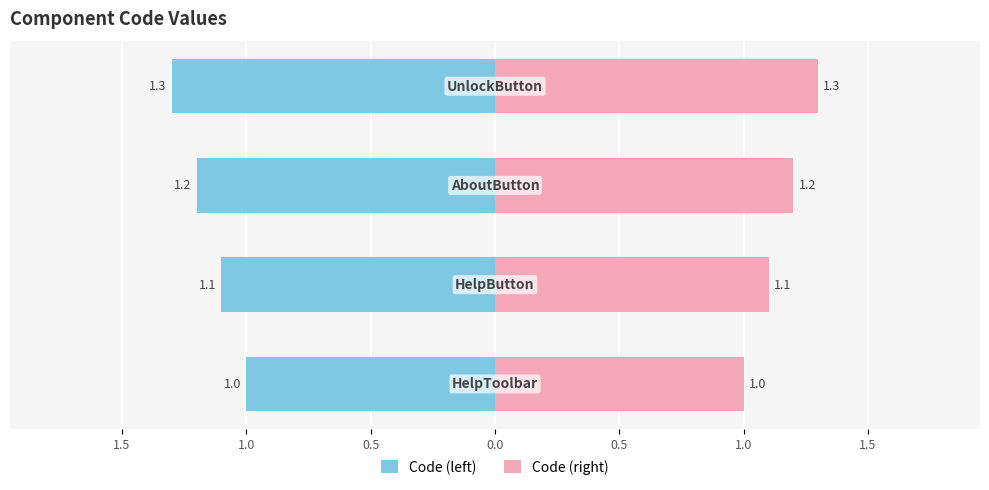

Count the Code (right) values in the range 1 to 2.

4